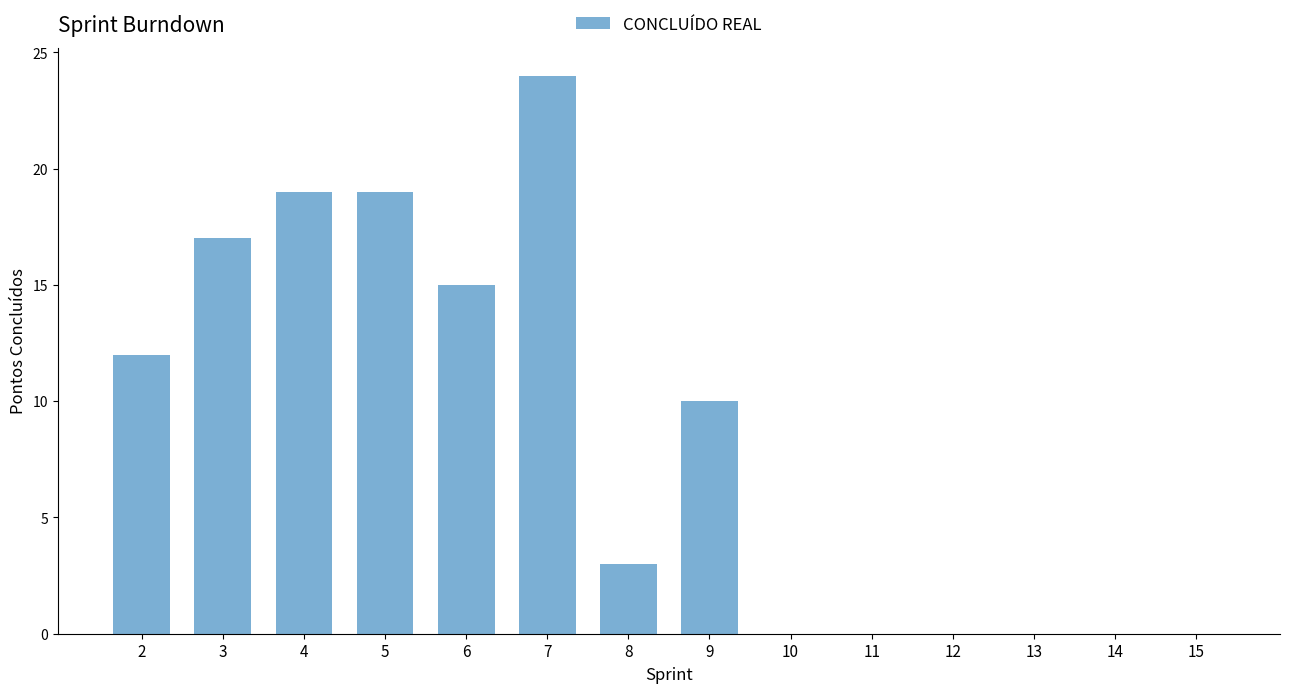

Reading left to right, list all the values displayed in this chart.

12	17	19	19	15	24	3	10	0	0	0	0	0	0